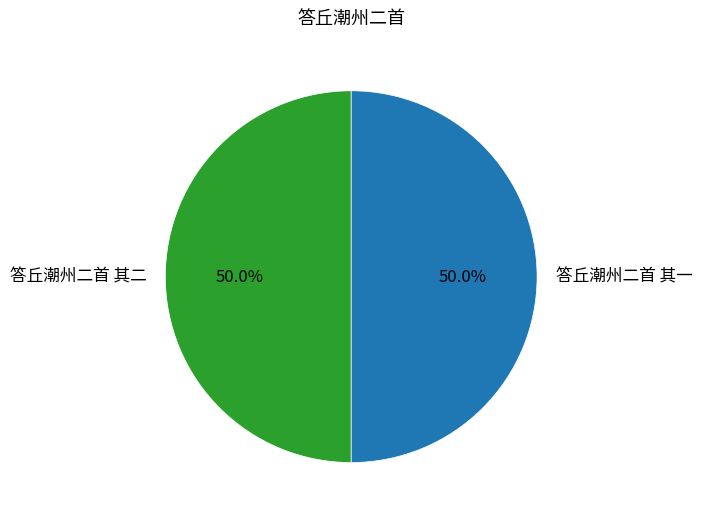

How much of the chart is everything except 答丘潮州二首 其二?

50.0%